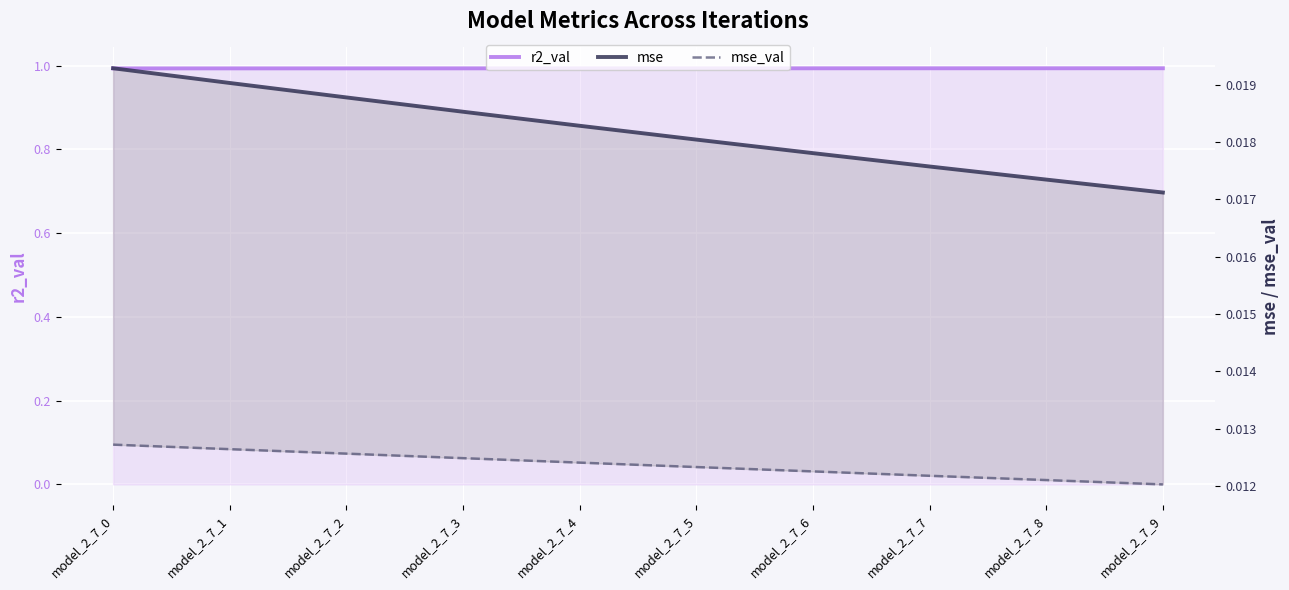

Is it true that mse_val equals 0.0 at model_2_7_9?

False